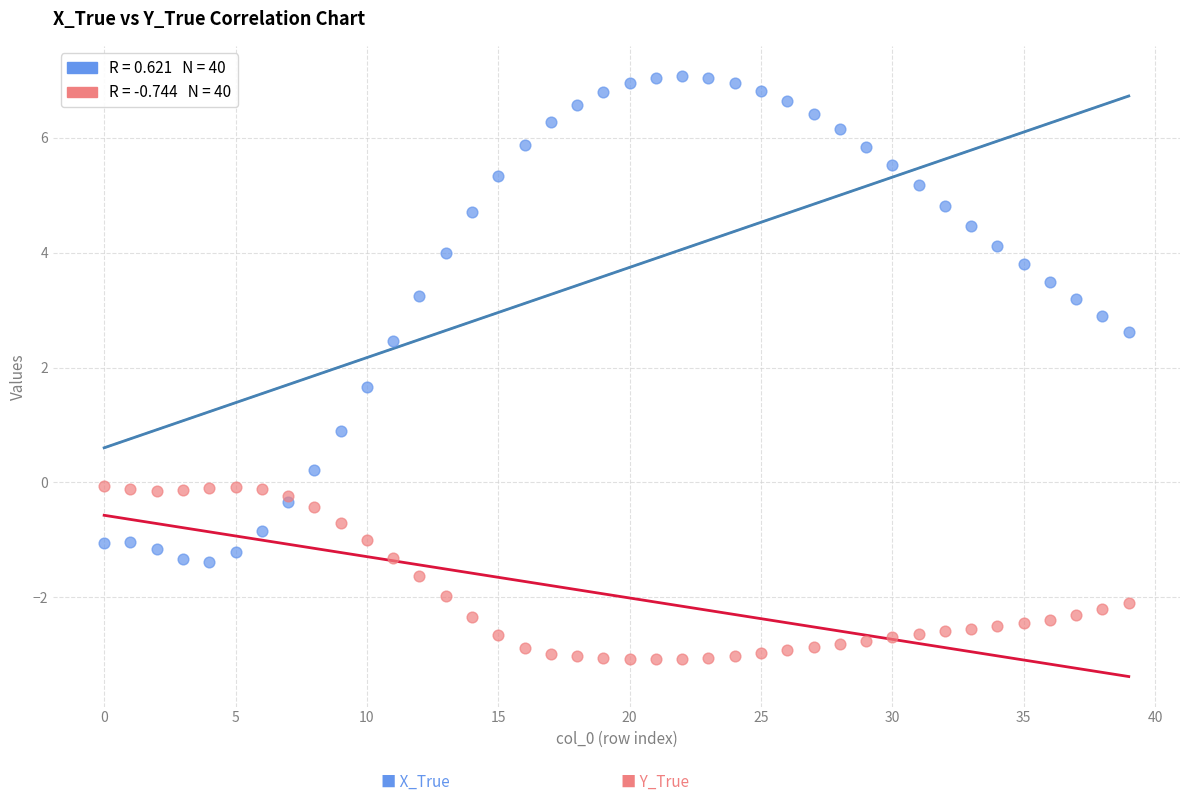

Across all data points, what is the range of Y values (max minus min)?

10.2